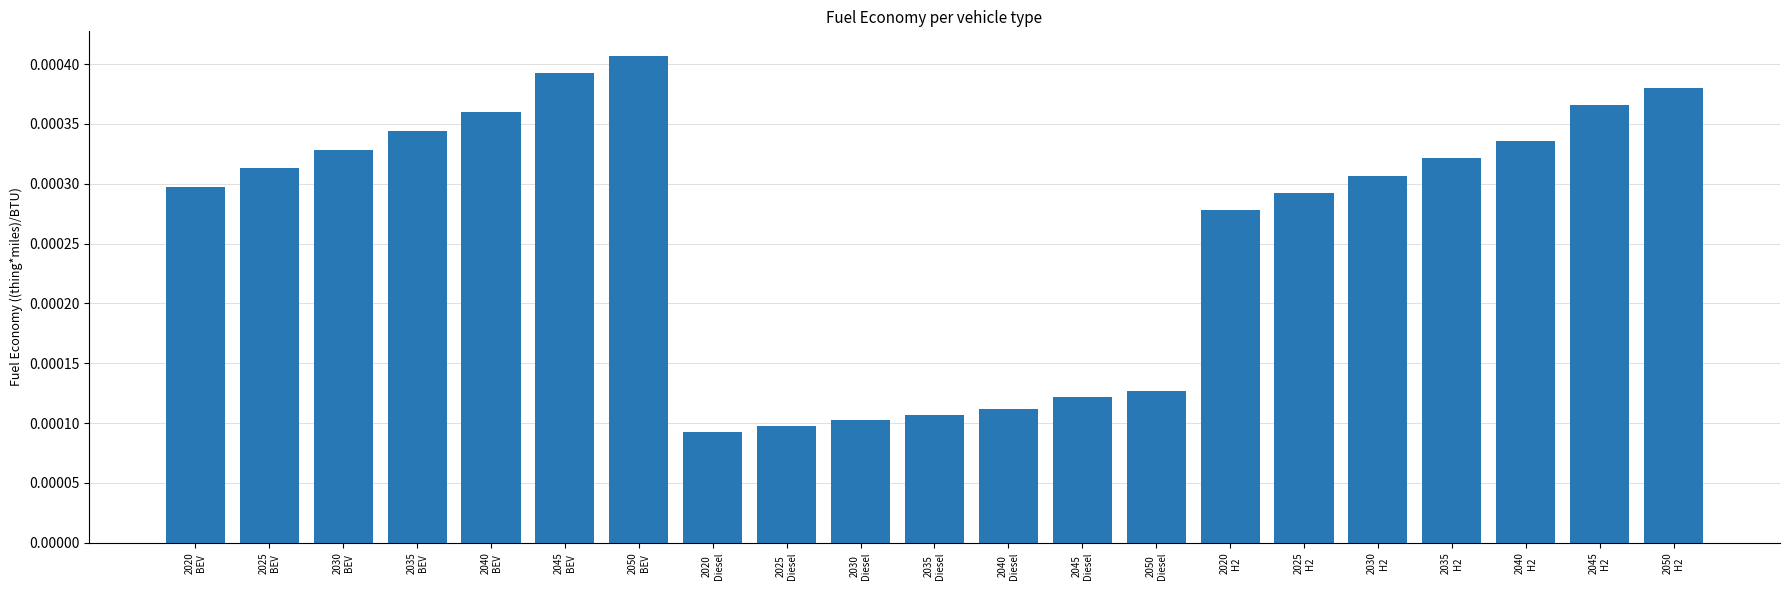

Rank the categories by value from lowest to highest.

2020
Diesel, 2025
Diesel, 2030
Diesel, 2035
Diesel, 2040
Diesel, 2045
Diesel, 2050
Diesel, 2020
H2, 2025
H2, 2020
BEV, 2030
H2, 2025
BEV, 2035
H2, 2030
BEV, 2040
H2, 2035
BEV, 2040
BEV, 2045
H2, 2050
H2, 2045
BEV, 2050
BEV